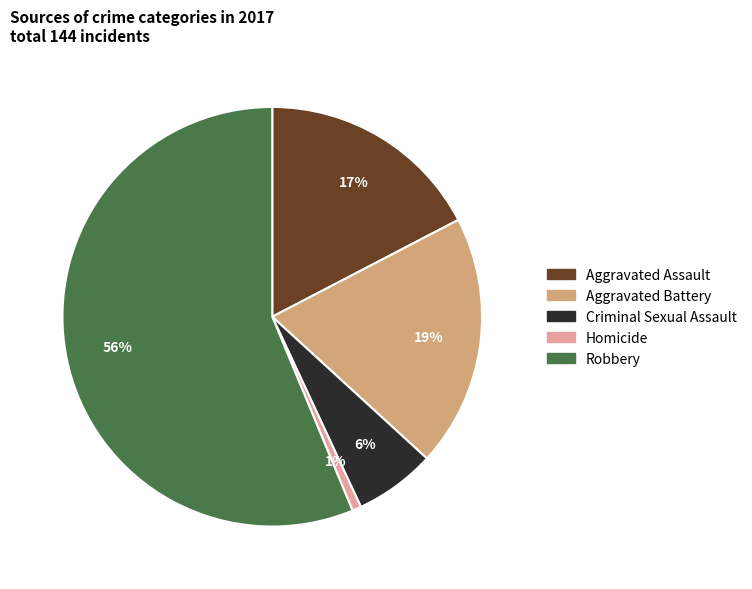

Is there any slice that represents more than half of the pie?

Yes